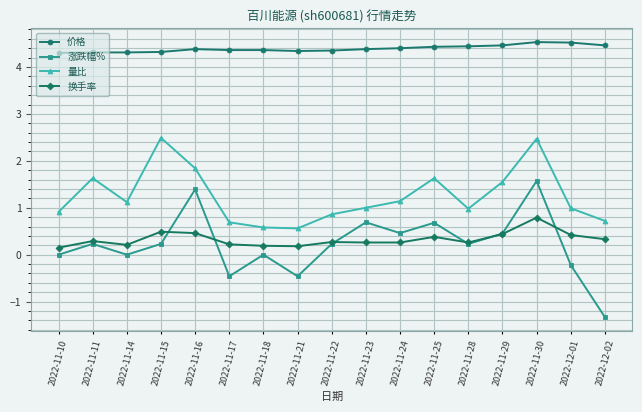

The value of 换手率 at 2022-12-01 is 0.4. True or false?

True